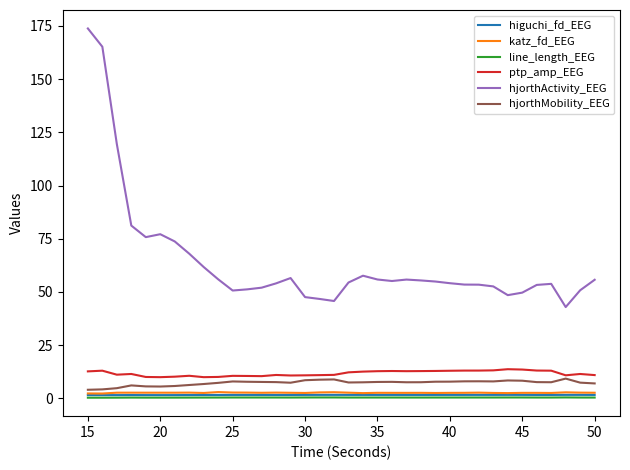

Which series has the largest total across all categories?

hjorthActivity_EEG